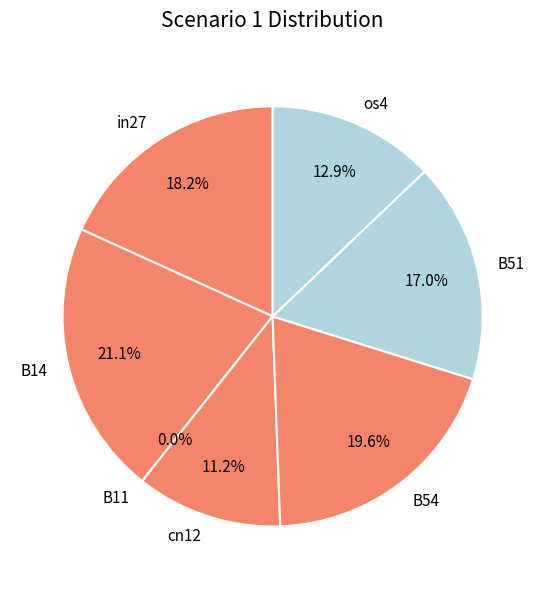

The B54 slice represents 20% of the pie. True or false?

True